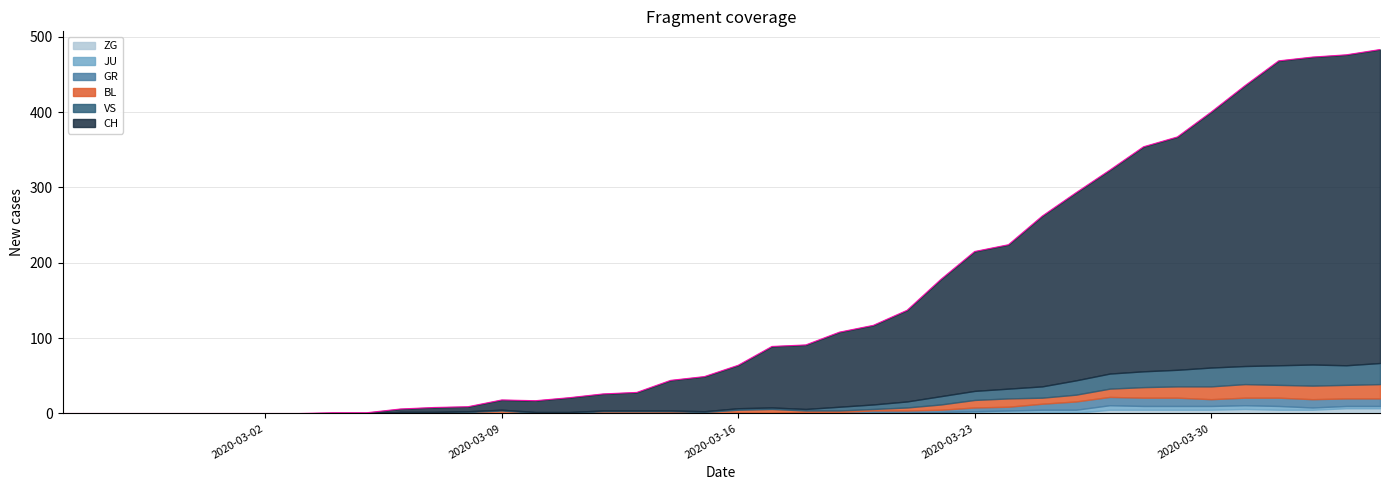

List the labels in order of GR value, largest first.

2020-03-26, 2020-03-27, 2020-03-28, 2020-03-29, 2020-04-01, 2020-04-02, 2020-03-31, 2020-04-03, 2020-04-04, 2020-03-30, 2020-03-25, 2020-03-23, 2020-03-24, 2020-03-20, 2020-03-21, 2020-03-22, 2020-03-18, 2020-03-19, 2020-03-14, 2020-03-16, 2020-03-17, 2020-02-25, 2020-02-26, 2020-02-27, 2020-02-28, 2020-02-29, 2020-03-01, 2020-03-02, 2020-03-03, 2020-03-04, 2020-03-05, 2020-03-06, 2020-03-07, 2020-03-08, 2020-03-09, 2020-03-10, 2020-03-11, 2020-03-12, 2020-03-13, 2020-03-15